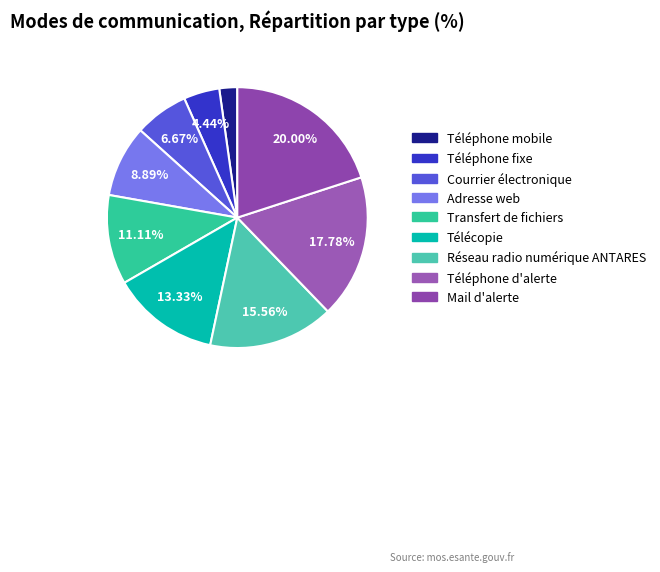

Does Transfert de fichiers account for over 50% of the chart?

No